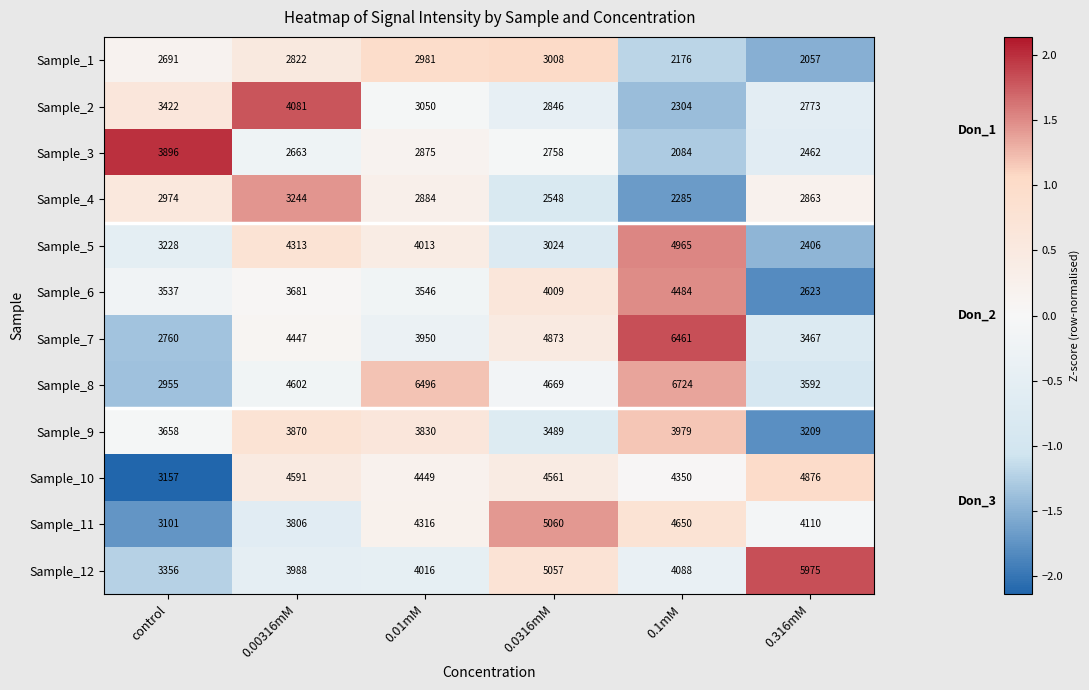

How many categories are shown in the chart?

6